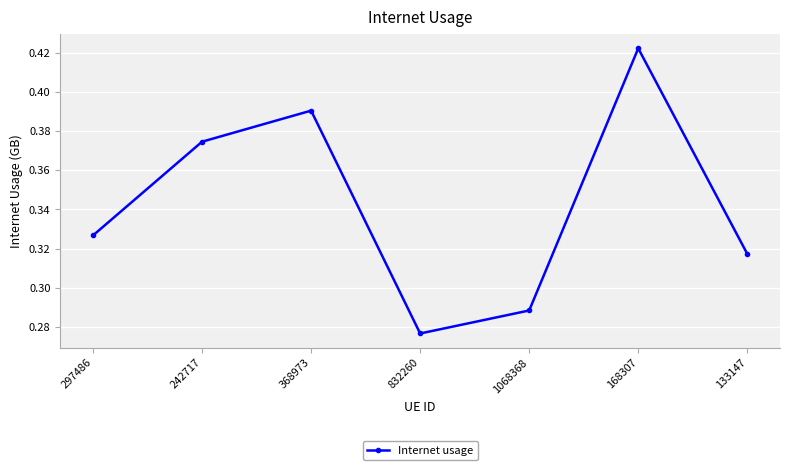

List the labels in order of value, smallest first.

832260, 1068368, 133147, 297486, 242717, 368973, 168307